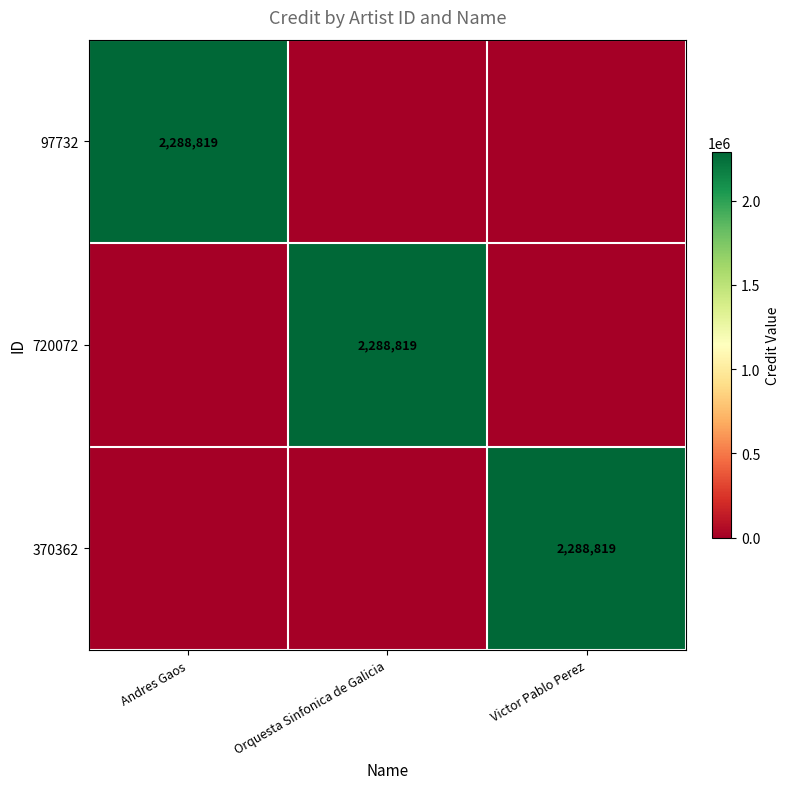

At how many categories does at least one series exceed 1172895?

3